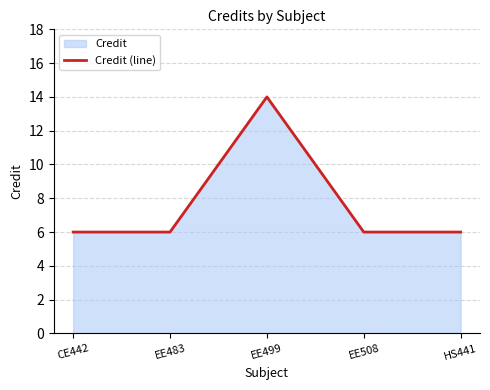

List the labels in order of value, smallest first.

CE442, EE483, EE508, HS441, EE499